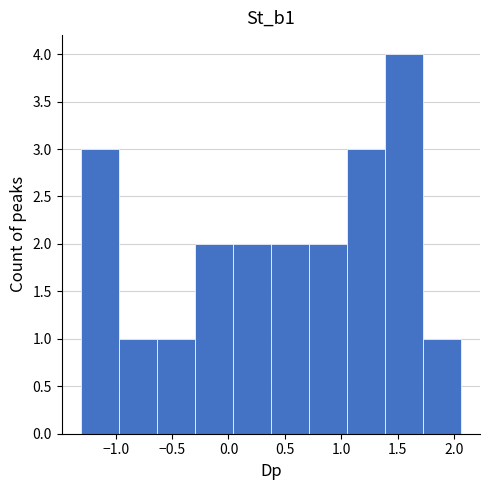

Reading left to right, list every bar in this chart as the range it spans on the x-axis followed by its height. Neither the bar edges nor the heights are printed on the chart, so give them approximately, as read against the axes.

-1.30 to -0.95: 3
-0.95 to -0.65: 1
-0.65 to -0.30: 1
-0.30 to 0.05: 2
0.05 to 0.40: 2
0.40 to 0.70: 2
0.70 to 1.05: 2
1.05 to 1.40: 3
1.40 to 1.75: 4
1.75 to 2.05: 1